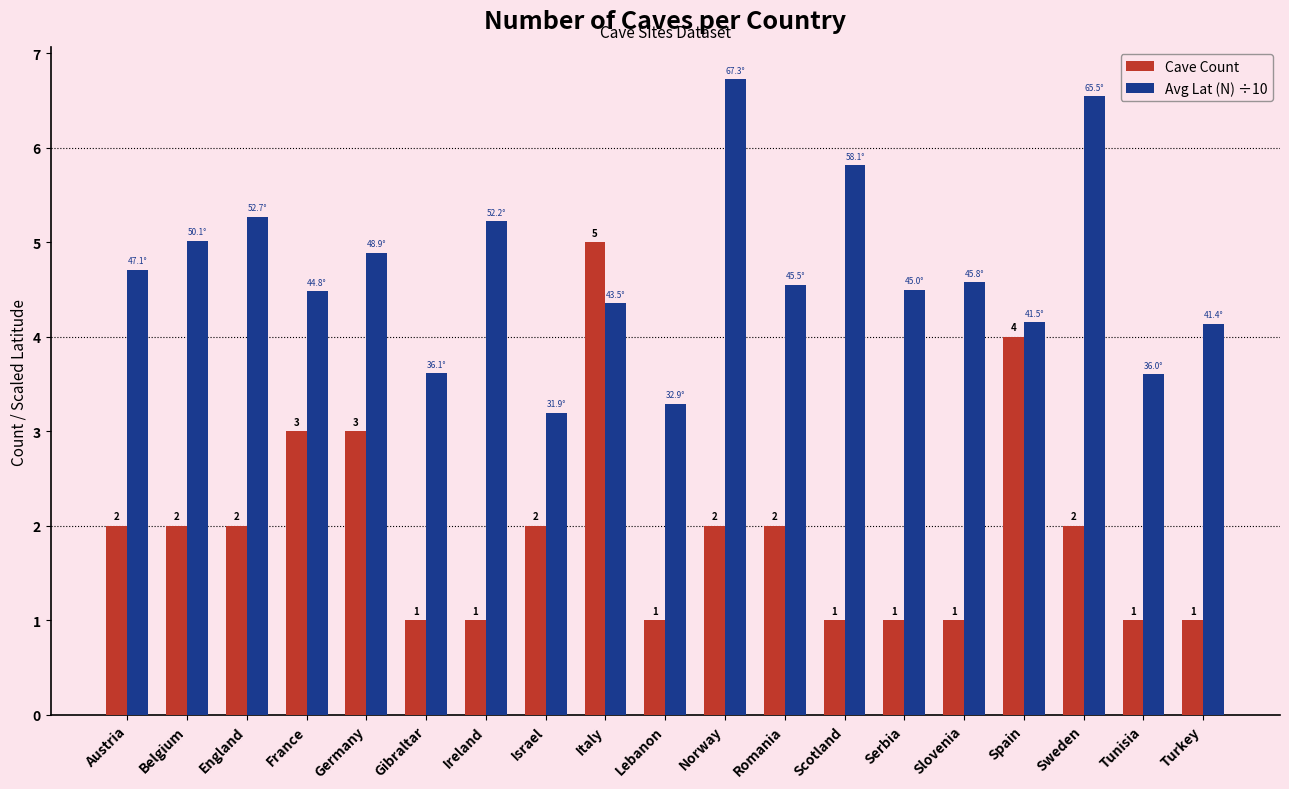

Count the number of categories in the chart.

19